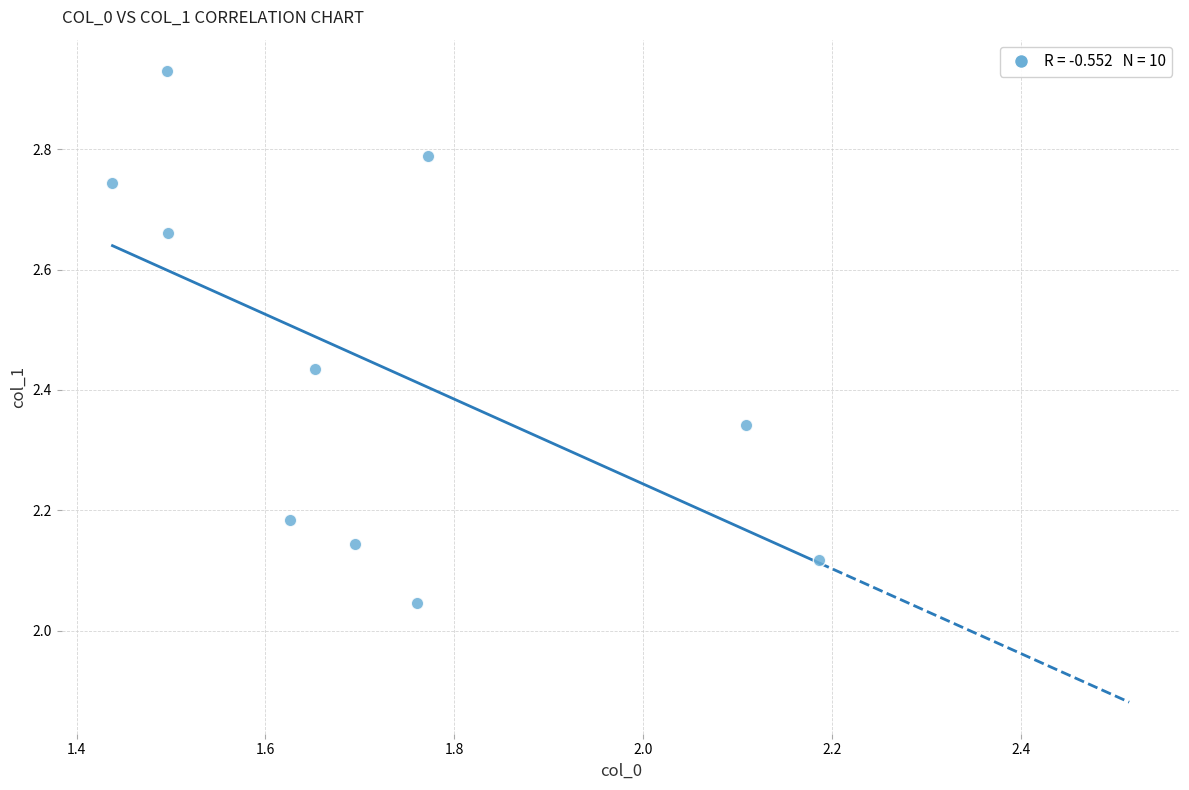

What is the range of Y values (max minus min)?

0.9